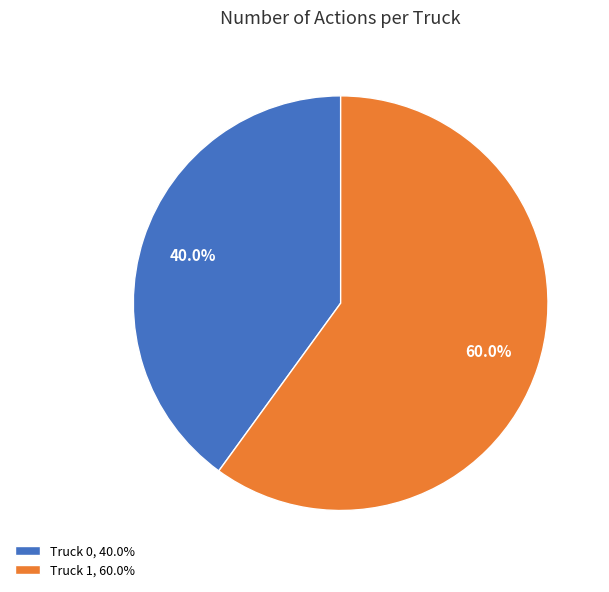

What percentage is NOT represented by Truck 1?

40.0%